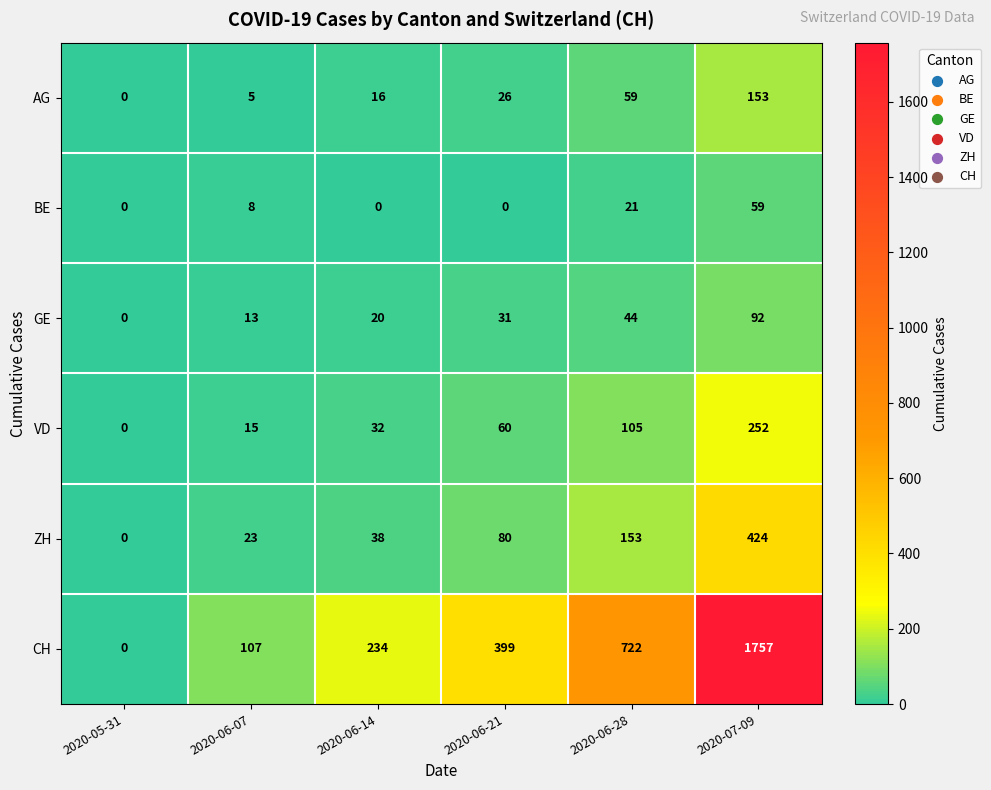

Which series has the largest total across all categories?

CH